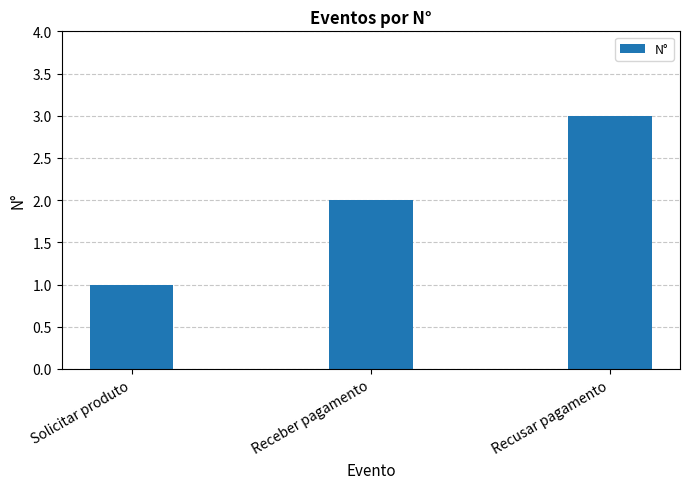

True or false: the data shows 2 at Receber pagamento.

True